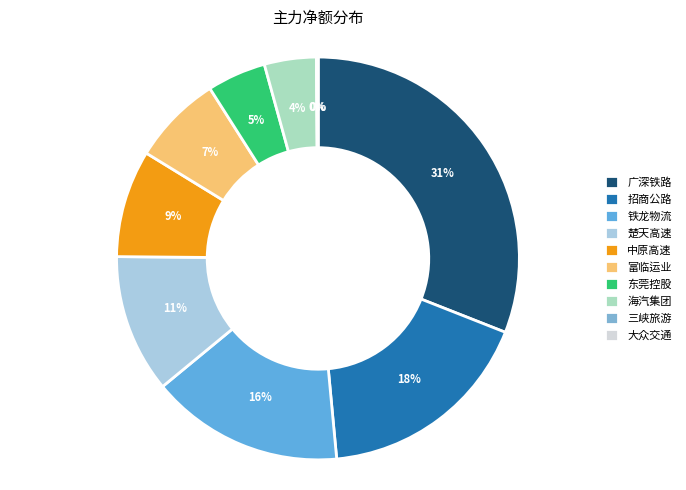

Is it true that 富临运业 is 15% of the pie?

False